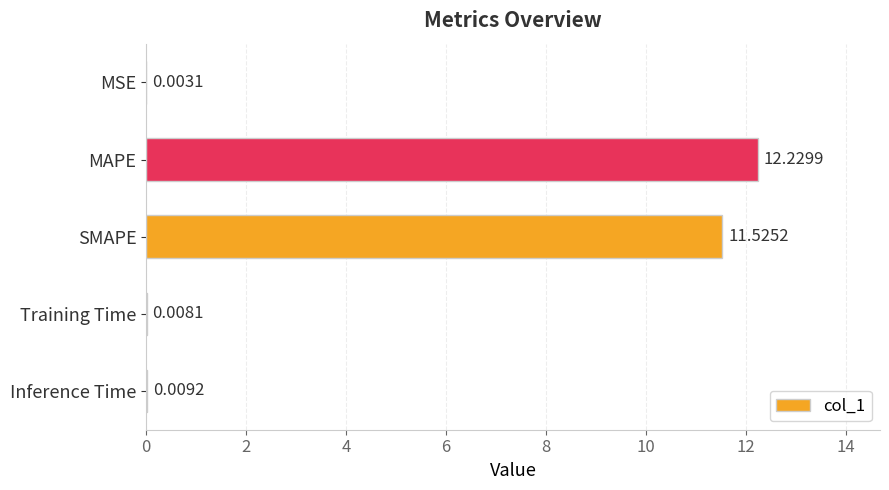

What is the change in value from SMAPE to Training Time?

-11.5